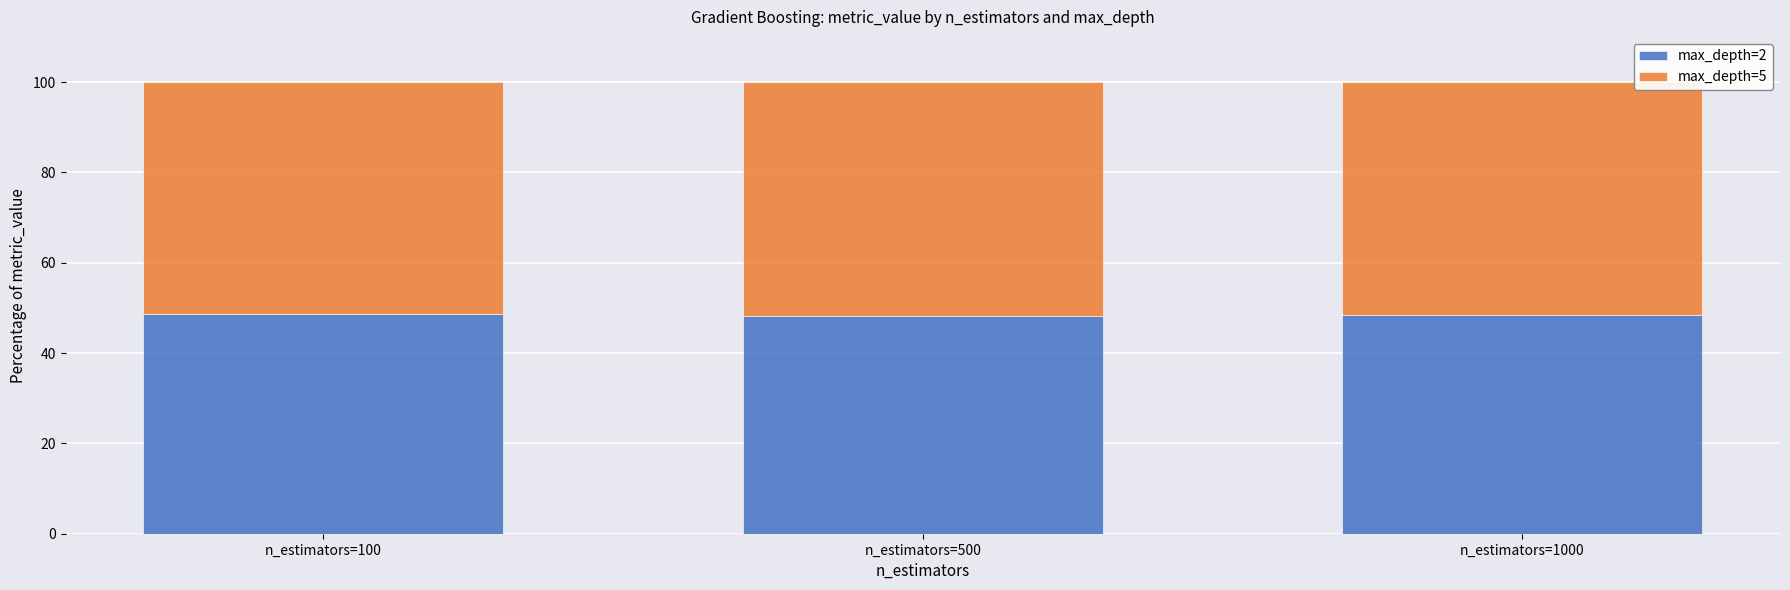

What is the highest value of the max_depth=2 series?

48.7